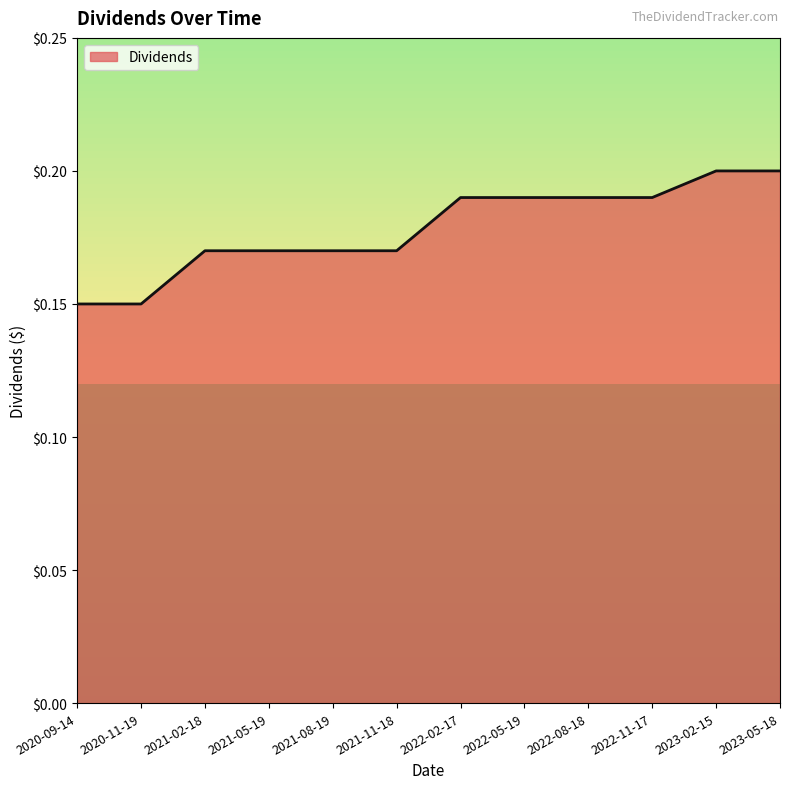

What position from the right is 2020-09-14?

12